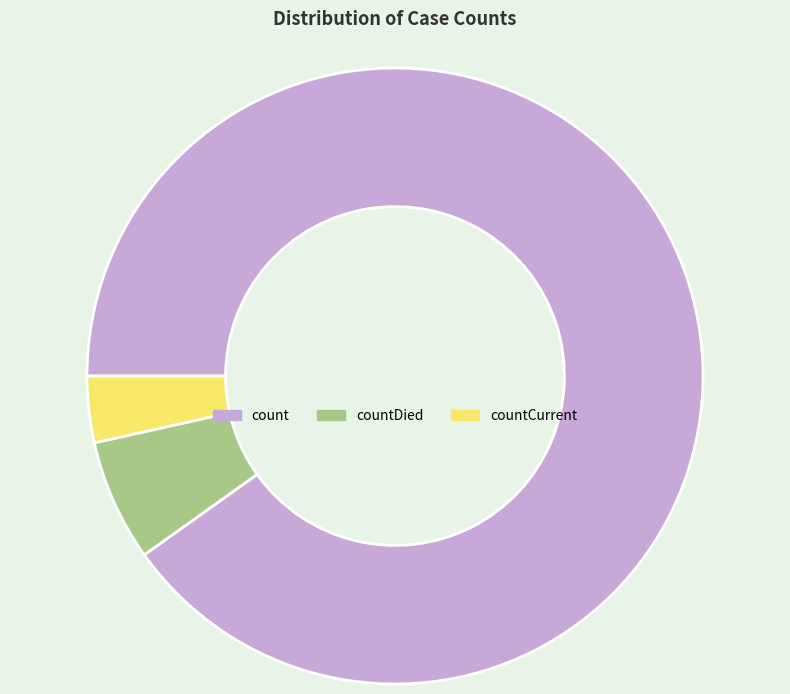

How many segments does this pie chart have?

3